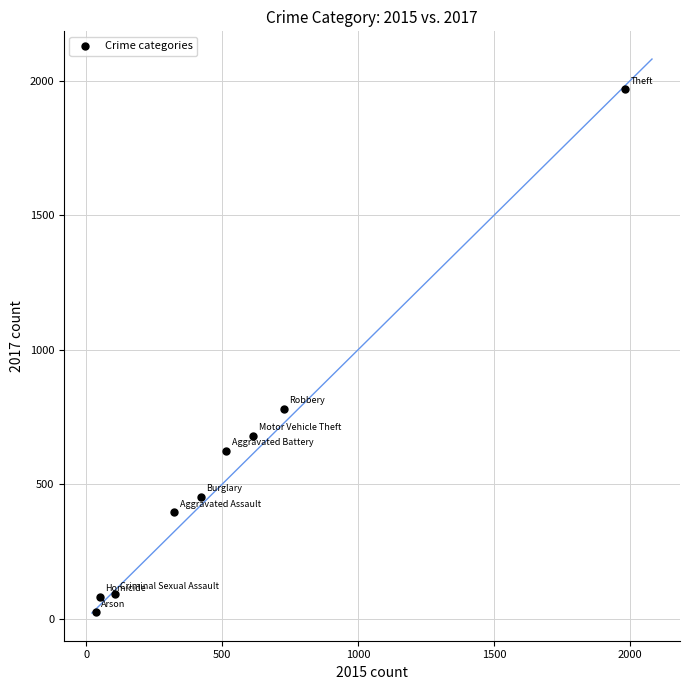

What Y value in the scatter plot is closest to 995?

780